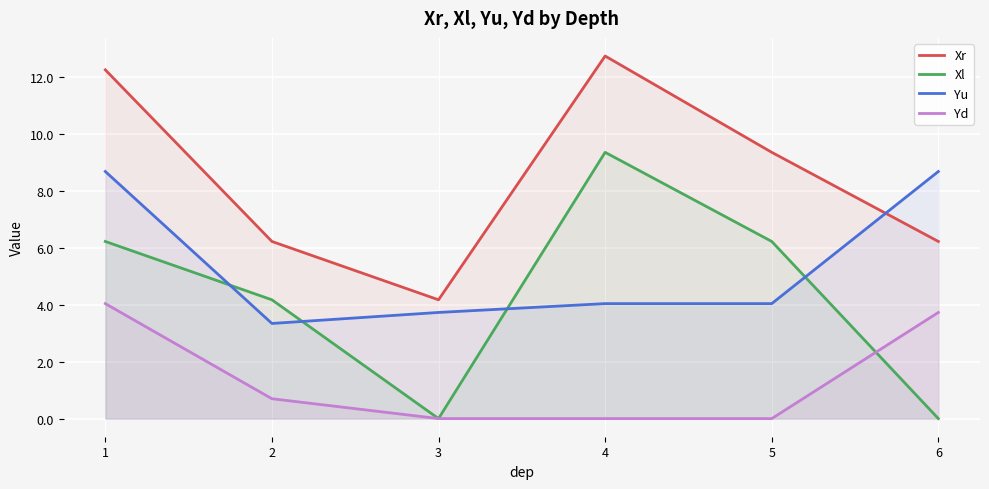

What is the sum of all Yu values?

32.5